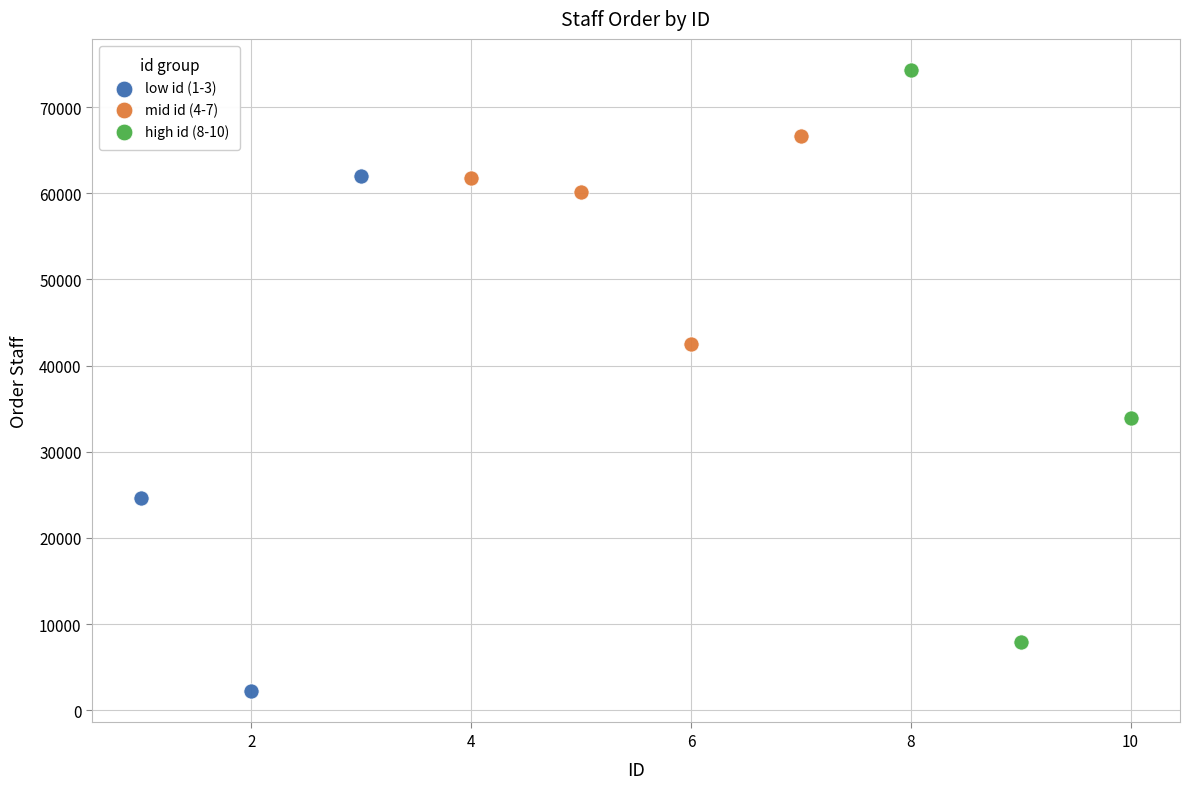

Which series contains the lowest Y value?

low id (1-3)